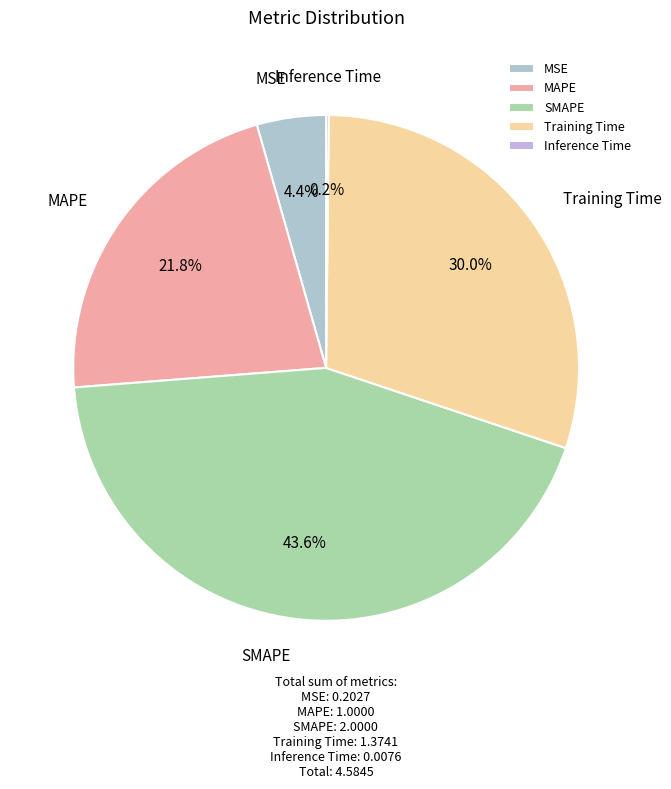

To the nearest percent, what is the difference between the largest and smallest slice percentages?

43%